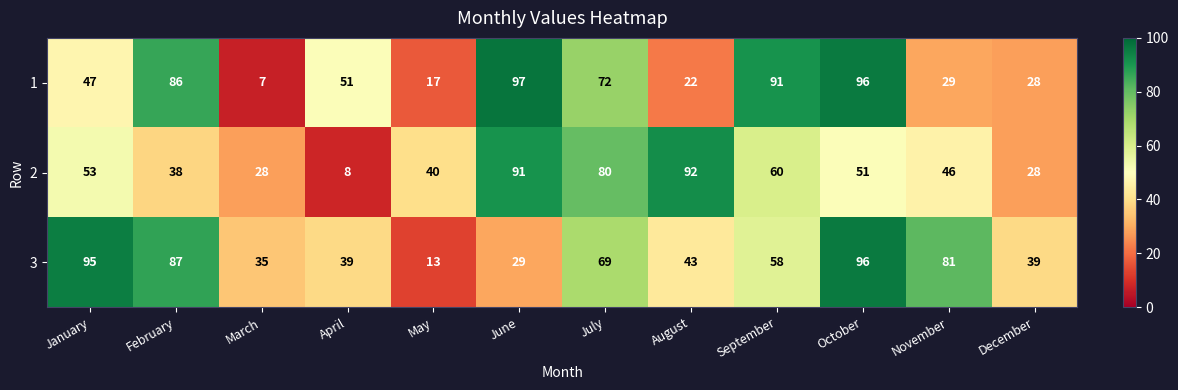

Is the value of 2 at June greater than the value of 3 at November?

Yes